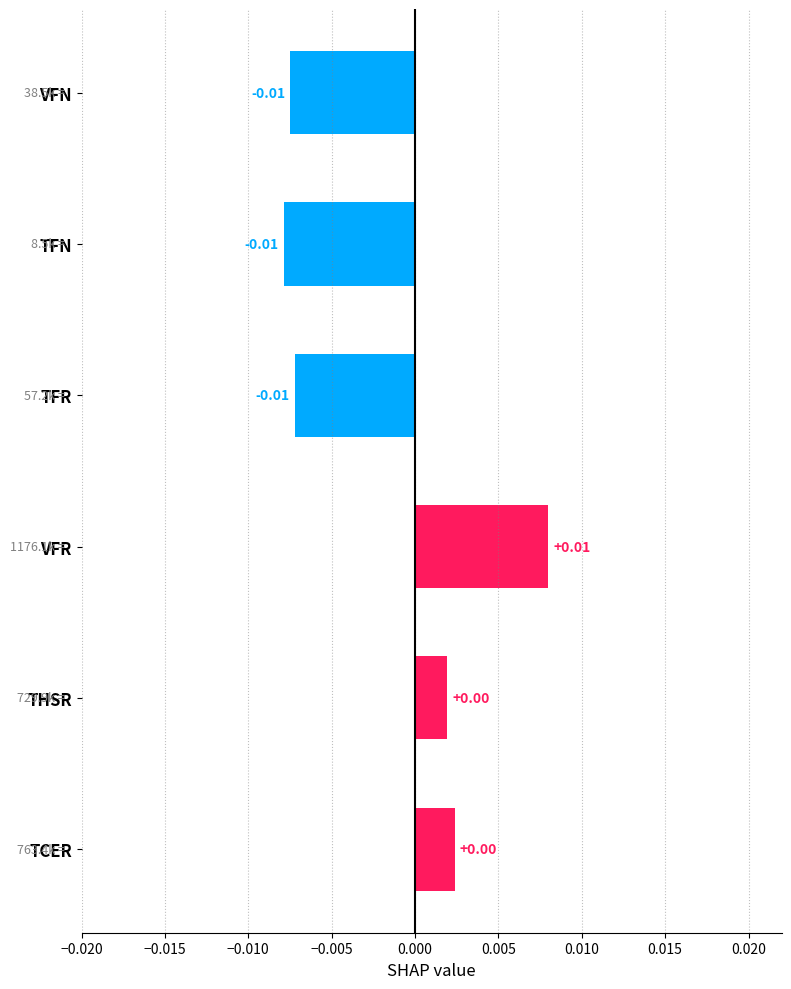

Which label corresponds to the largest value in the chart?

VFR